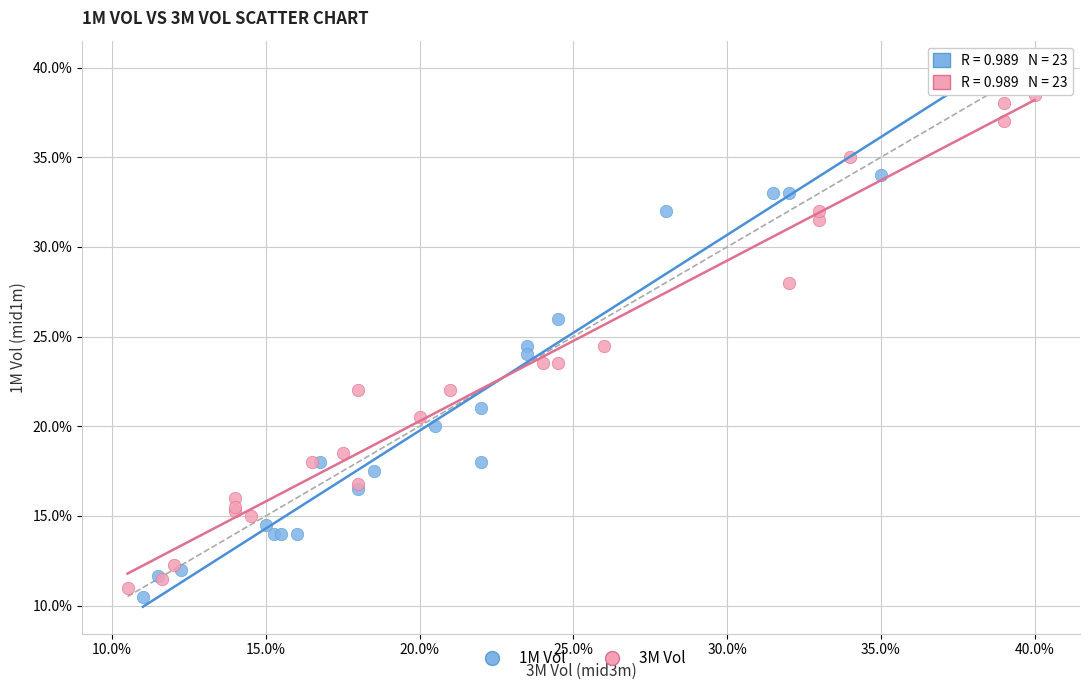

Which series reaches the maximum Y coordinate?

1M Vol